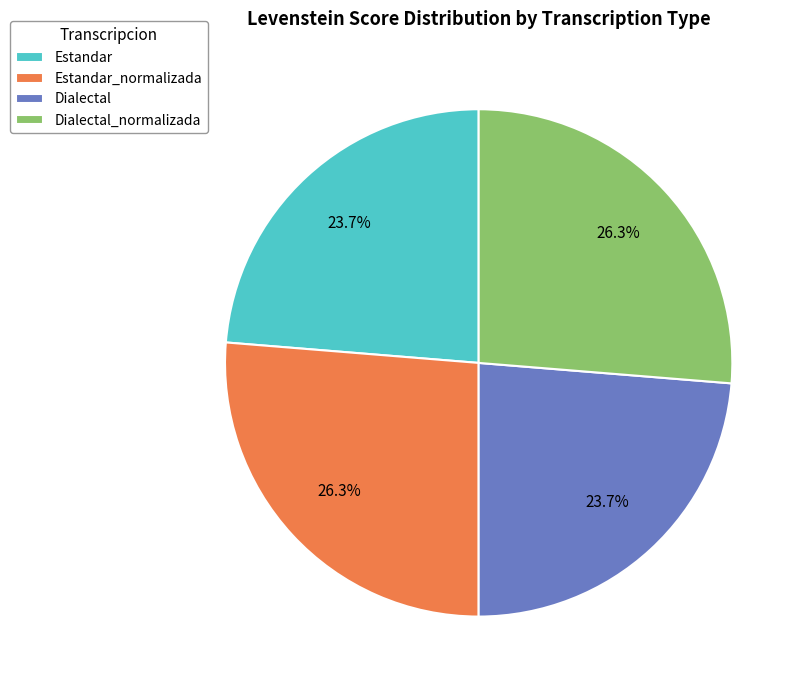

Does any single category account for the majority?

No